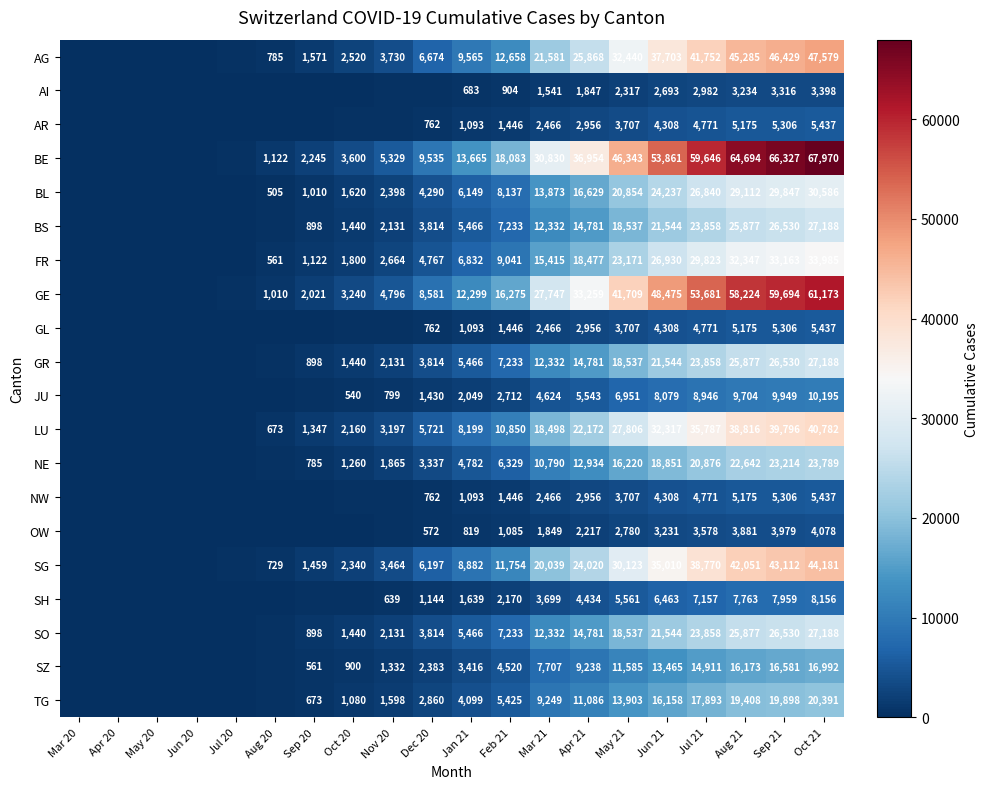

Where is BE nearest to the value 33985?

Apr 21